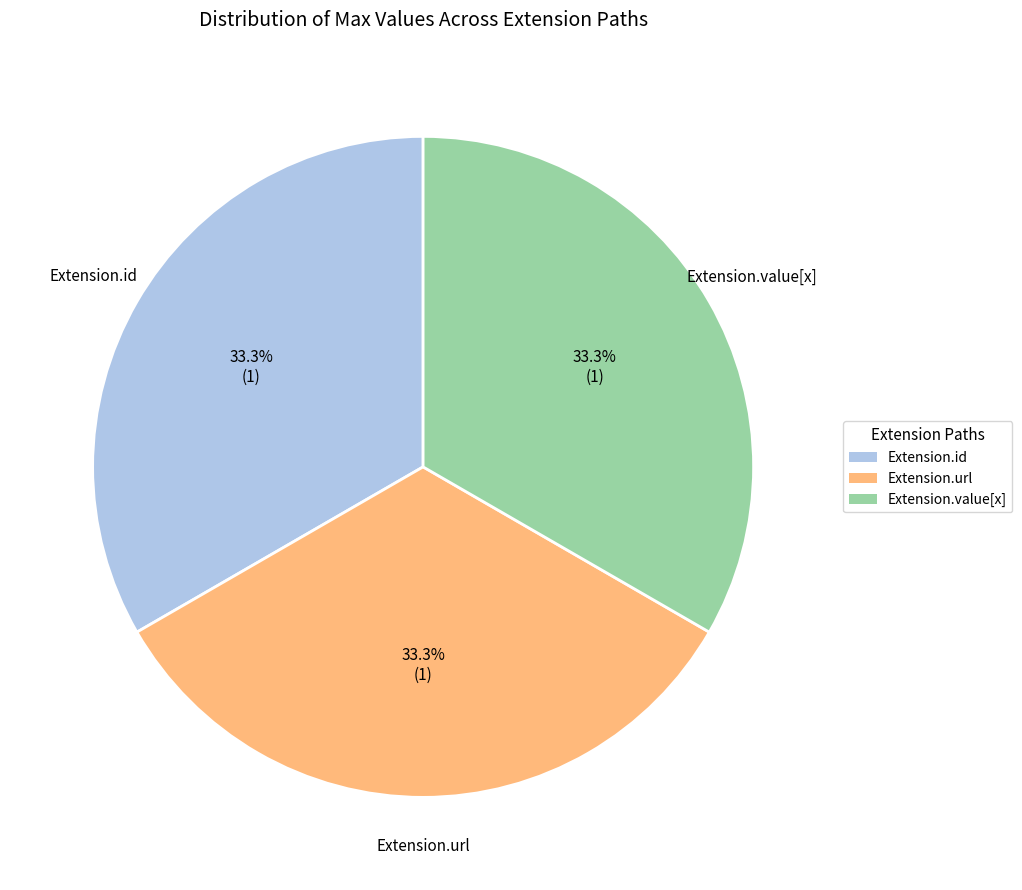

How many segments does this pie chart have?

3